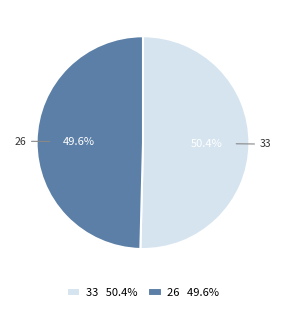

Do 26 and 33 together represent more than half of the pie?

Yes